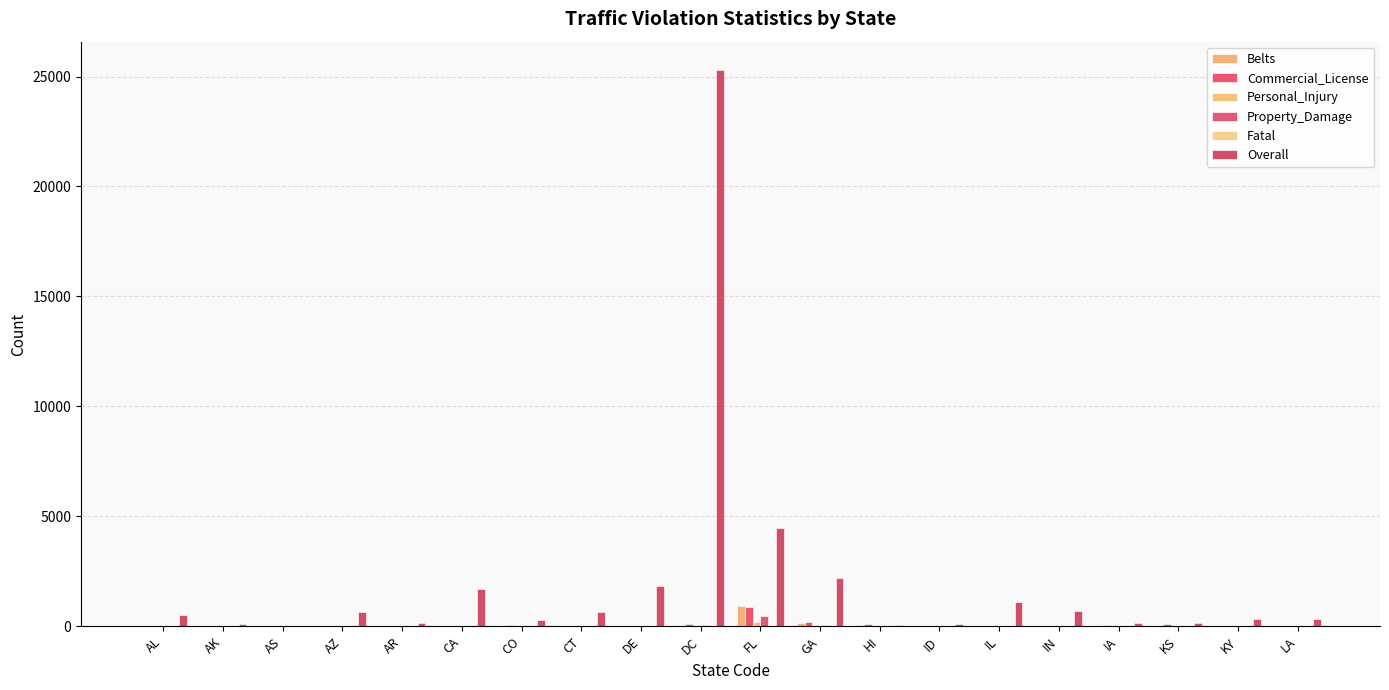

At which category is the sum across all series the highest?

DC